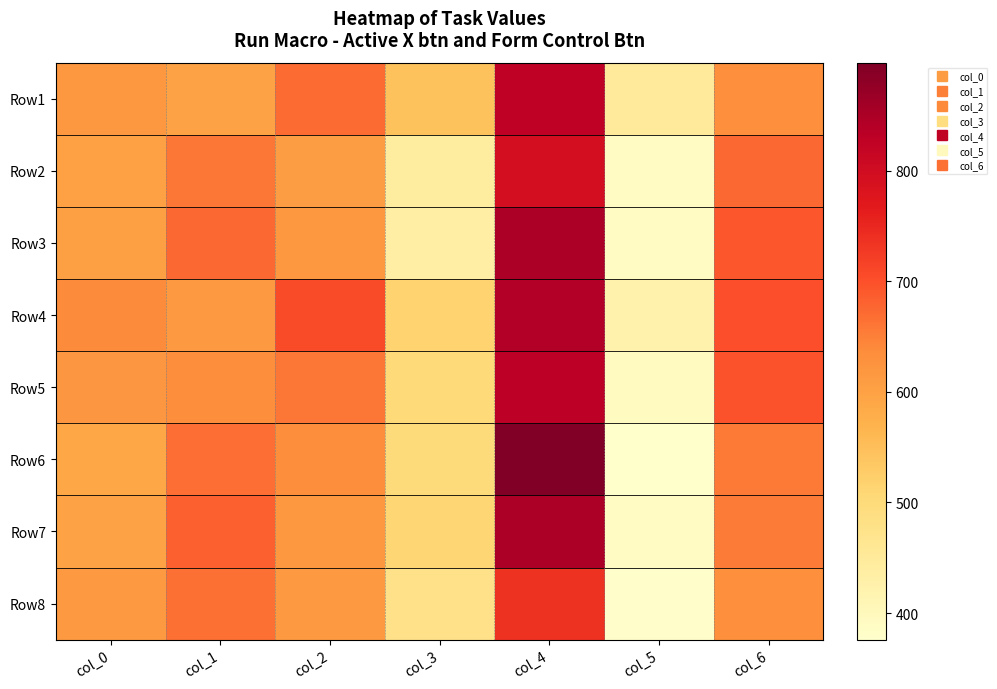

How many series are shown in this chart?

8